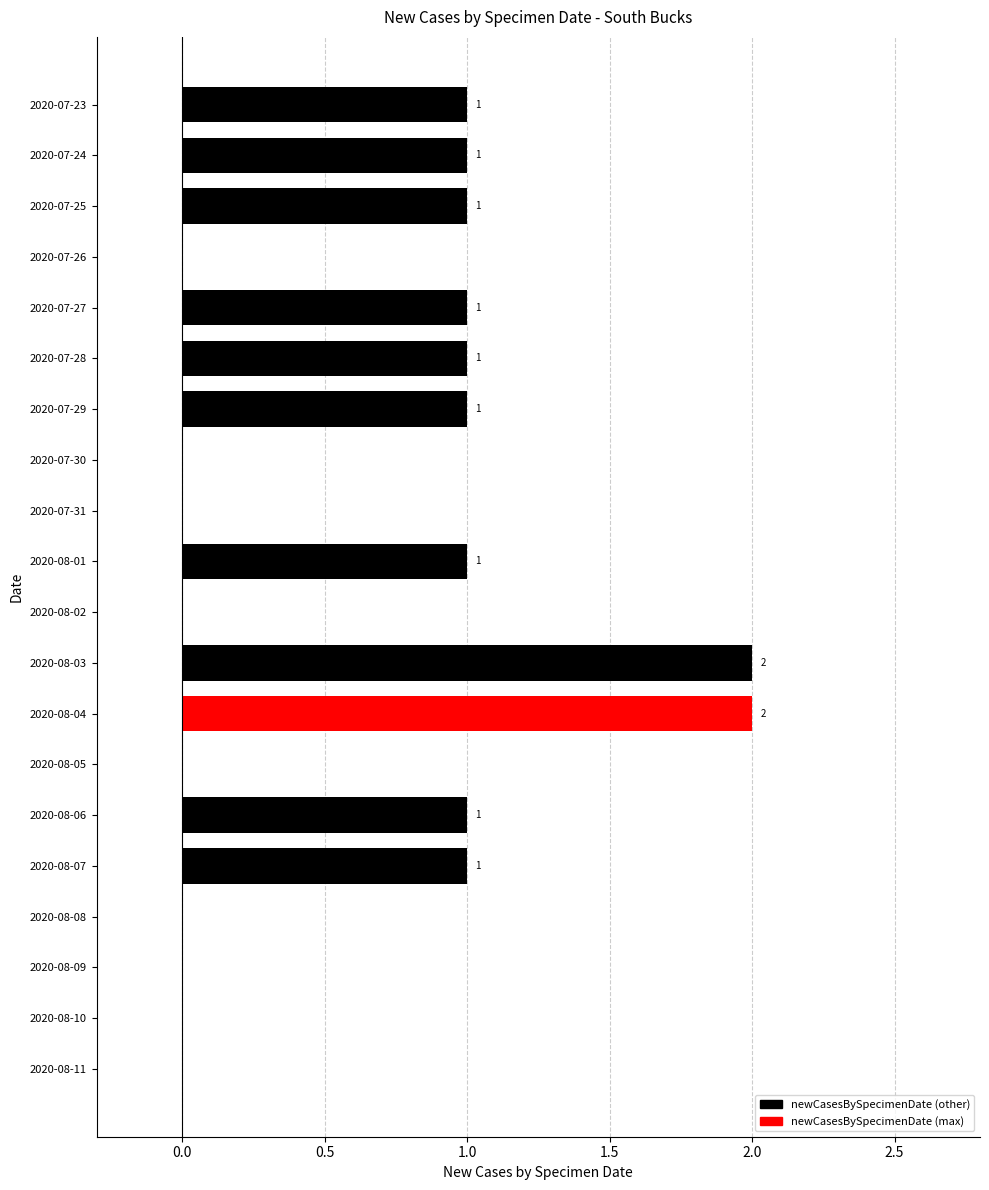

What is the sum of all values?

13